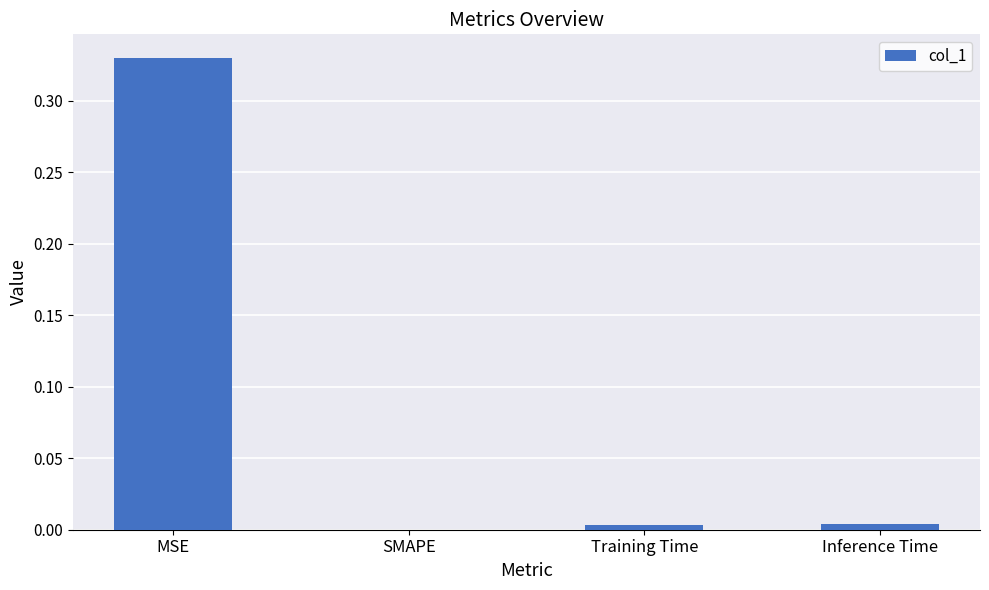

Which label corresponds to the largest value in the chart?

MSE